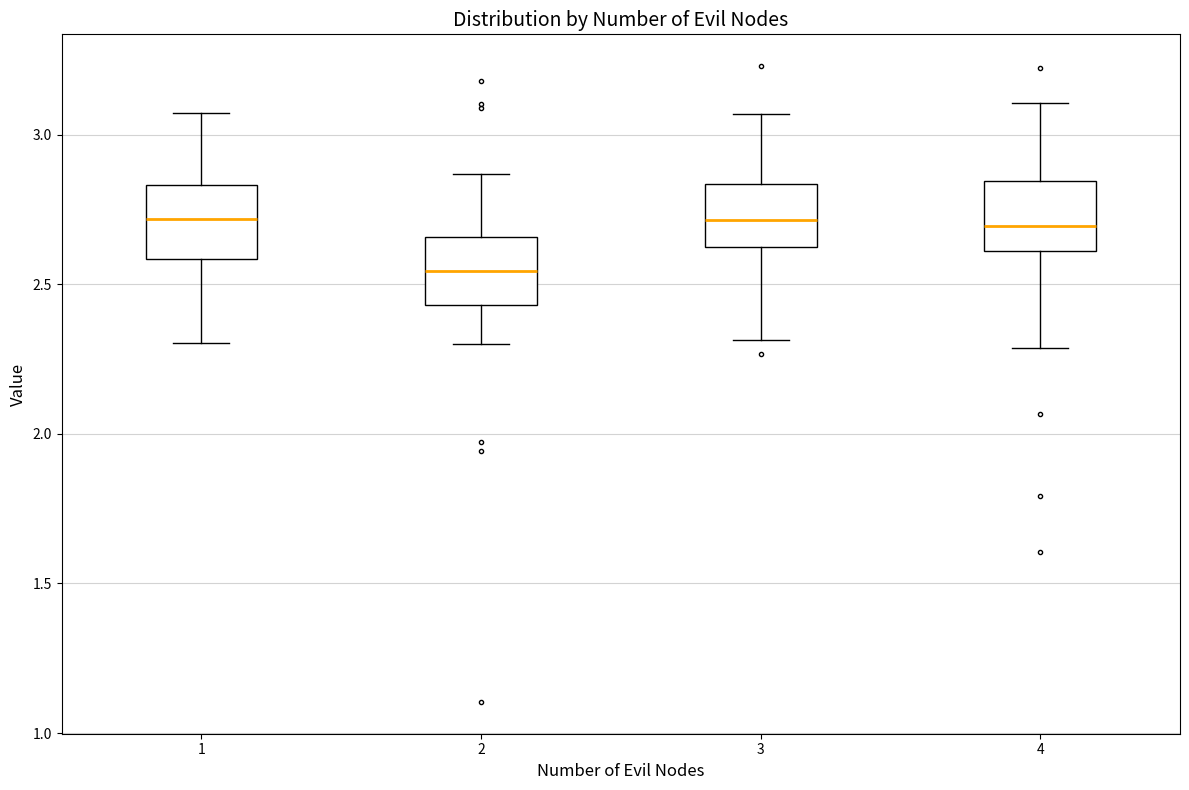

Reading left to right, transcribe this box plot: for each box, give where its median line is, the range the box spans, and where its two whiskers end, as read against the y-axis. The values are not printed on the chart, so give them approximately, as read against the axis.

1: median 2.70, box 2.60 to 2.85, whiskers 2.30 to 3.05
2: median 2.55, box 2.45 to 2.65, whiskers 2.30 to 2.85
3: median 2.70, box 2.65 to 2.85, whiskers 2.30 to 3.05
4: median 2.70, box 2.60 to 2.85, whiskers 2.30 to 3.10